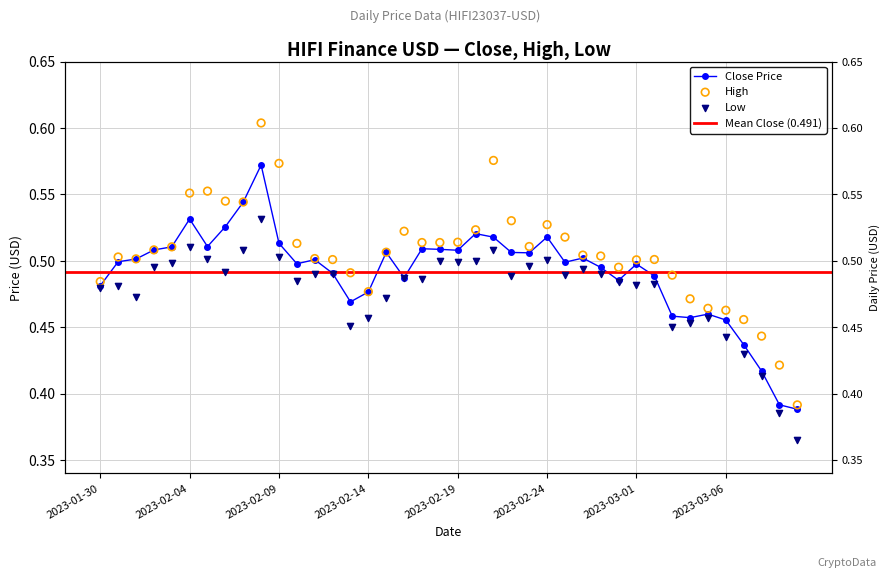

At which category is the sum across all series the highest?

2023-02-08